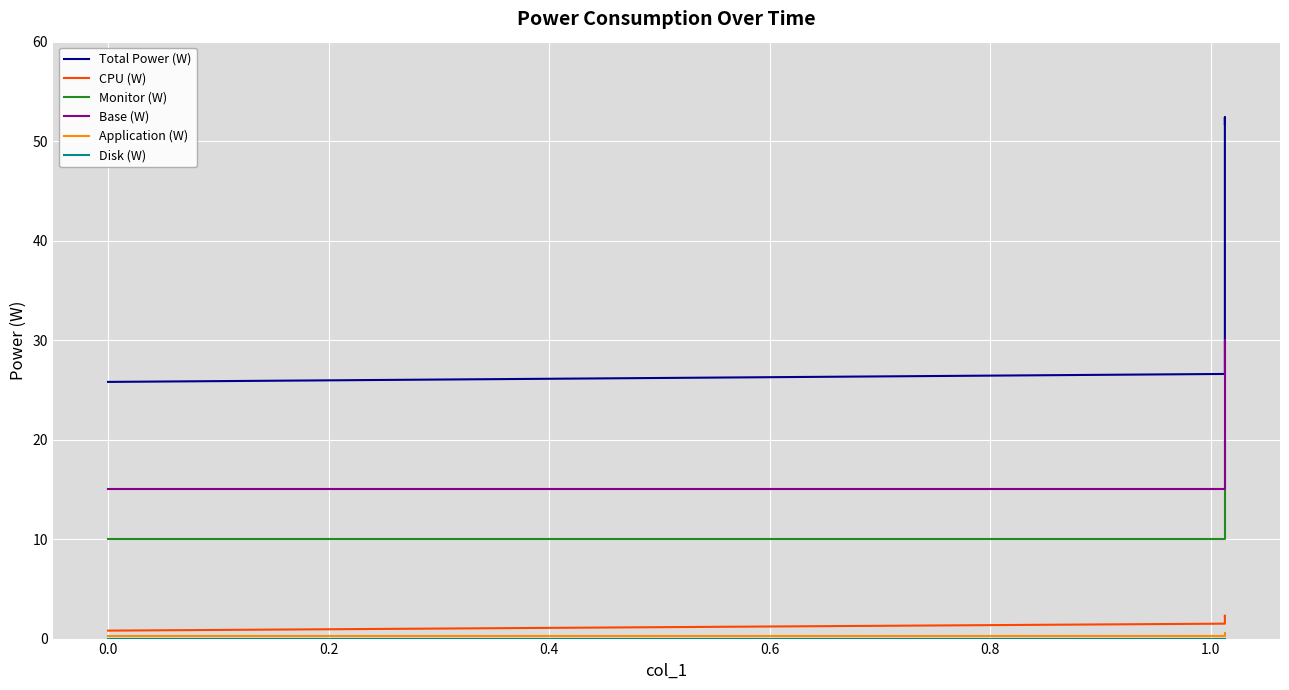

Which series has the largest range (max minus min)?

Total Power (W)